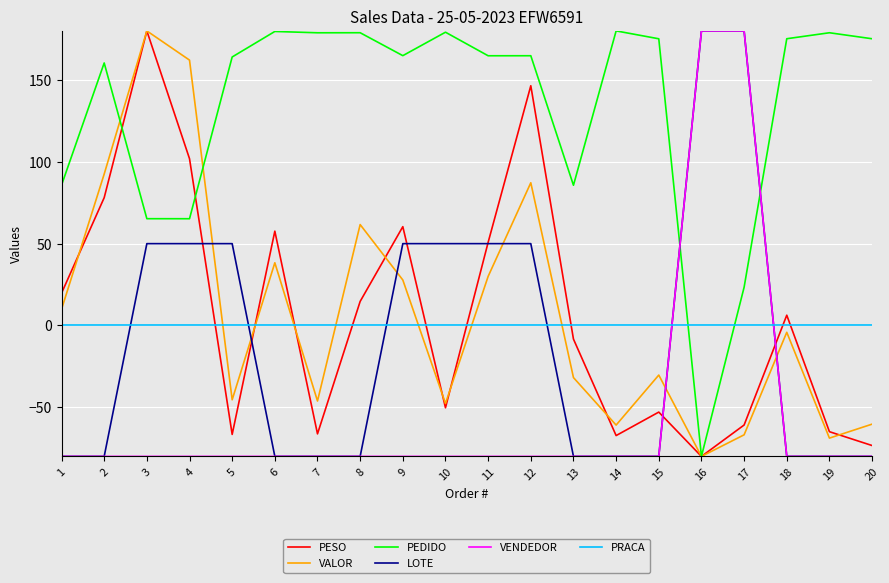

In VALOR, how many points are higher than both neighbors (excluding endpoints)?

6